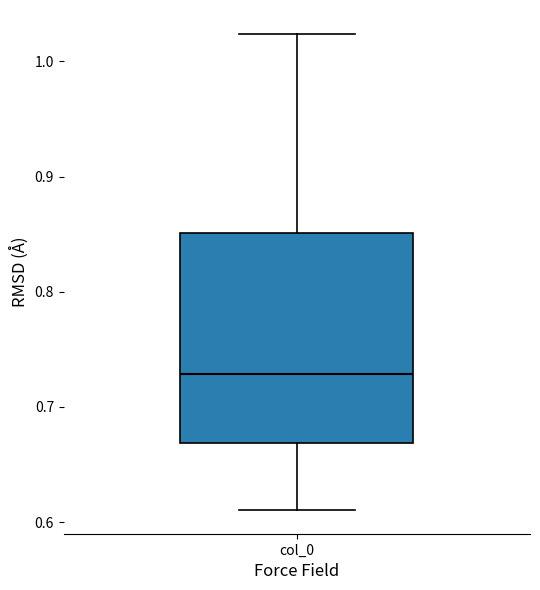

Transcribe this box plot: give where the median line is, the range the box spans, and where the two whiskers end, as read against the y-axis. The values are not printed on the chart, so give them approximately, as read against the axis.

median 0.73, box 0.67 to 0.85, whiskers 0.61 to 1.02